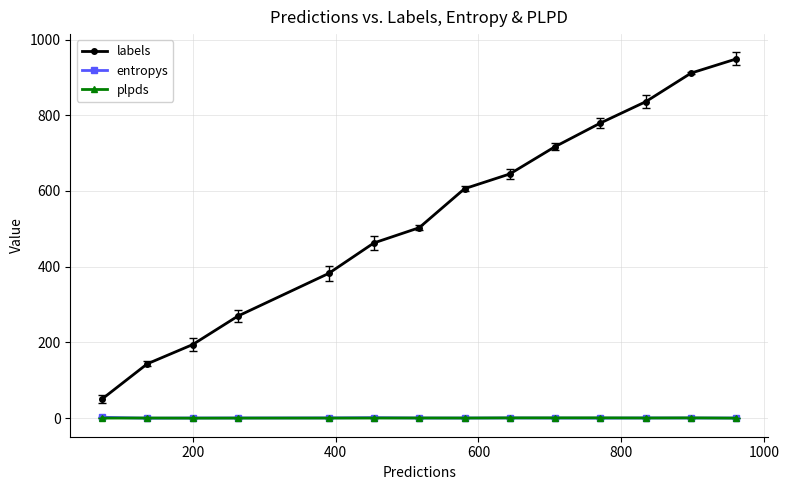

True or false: labels has more than 2 points higher than both neighbors.

False